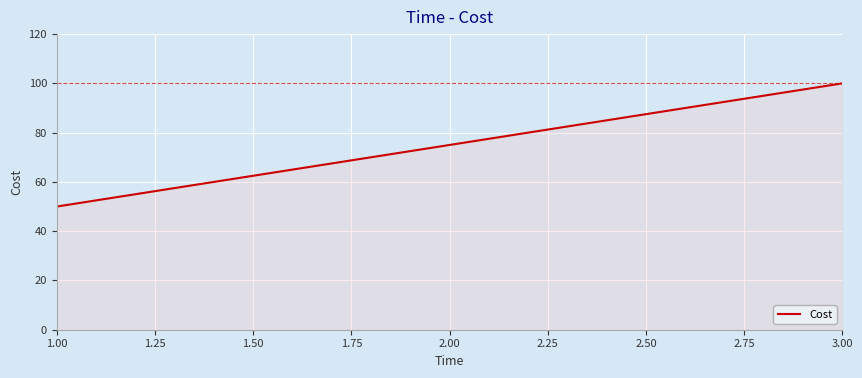

True or false: the data shows 100 at 3.00.

True